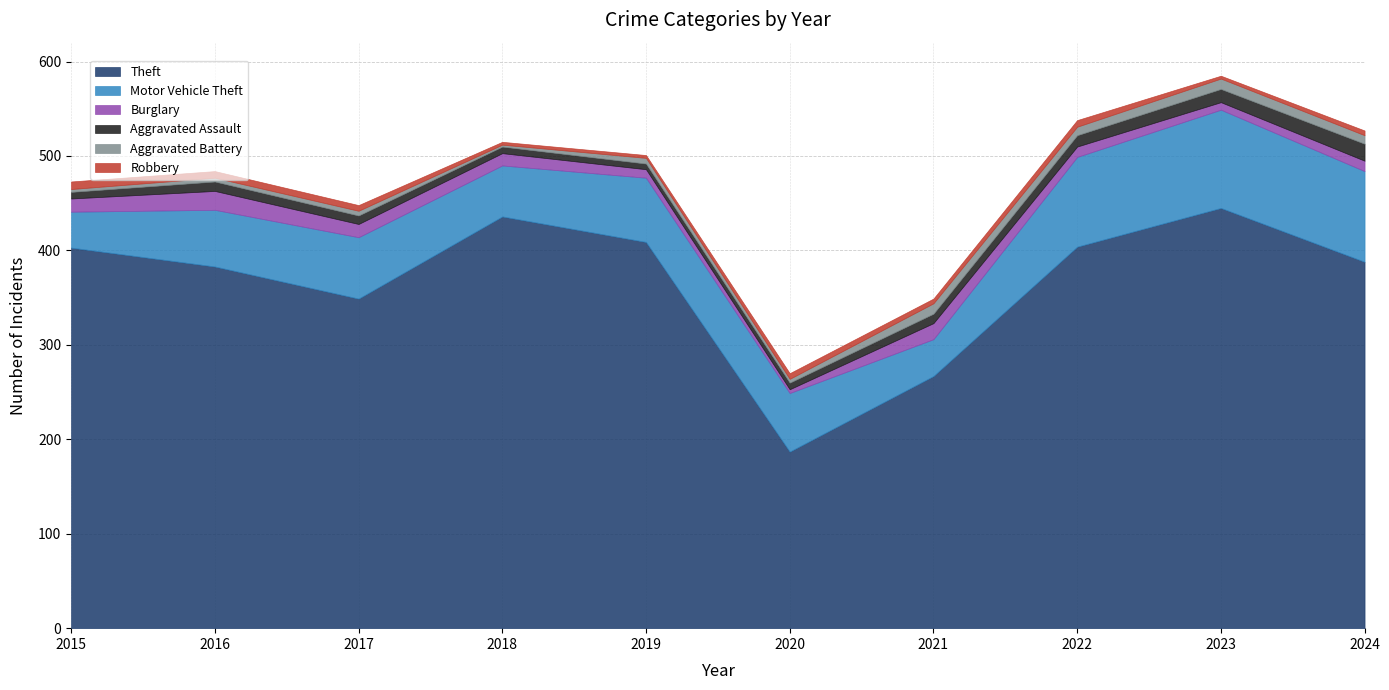

Reading left to right, what are all the values shown in this chart?

Theft: 2015=403	2016=383	2017=349	2018=436	2019=409	2020=187	2021=267	2022=404	2023=445	2024=388
Motor Vehicle Theft: 2015=38	2016=60	2017=65	2018=54	2019=68	2020=62	2021=39	2022=95	2023=104	2024=96
Burglary: 2015=14	2016=20	2017=14	2018=13	2019=9	2020=4	2021=17	2022=11	2023=8	2024=11
Aggravated Assault: 2015=7	2016=10	2017=9	2018=7	2019=6	2020=7	2021=10	2022=12	2023=14	2024=18
Aggravated Battery: 2015=3	2016=4	2017=5	2018=2	2019=6	2020=4	2021=11	2022=9	2023=11	2024=9
Robbery: 2015=8	2016=7	2017=6	2018=3	2019=3	2020=6	2021=5	2022=7	2023=3	2024=5